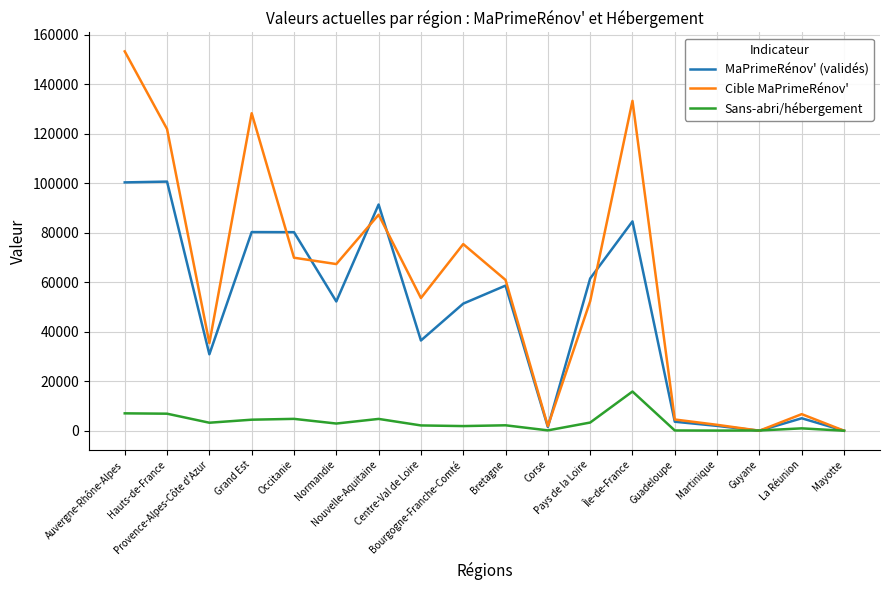

At how many categories does at least one series exceed 120685?

4